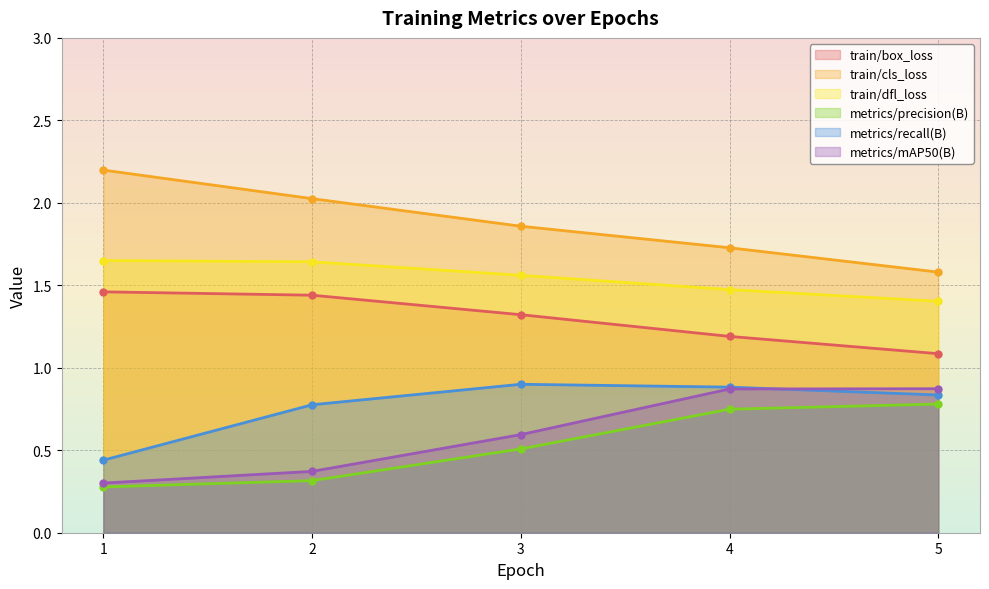

Between 3 and 5, which is larger?

3